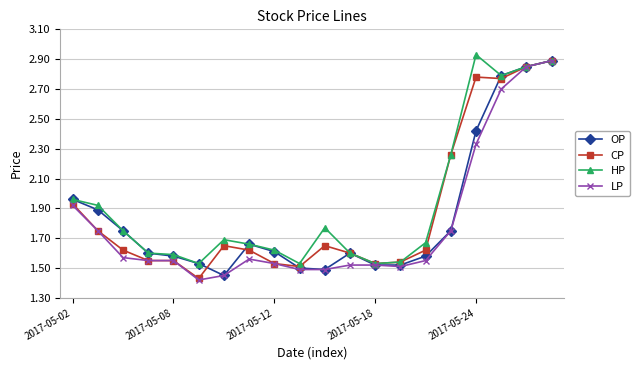

True or false: HP has more than 2 points higher than both neighbors.

True